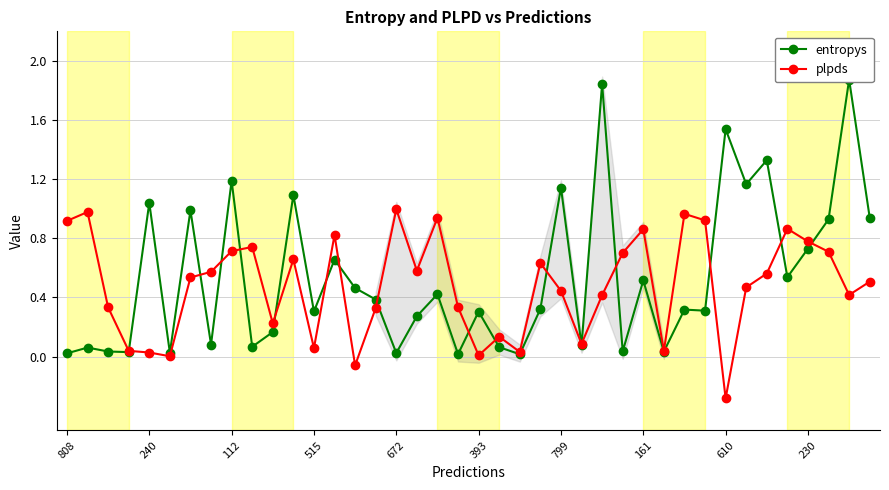

Which series has the largest range (max minus min)?

entropys